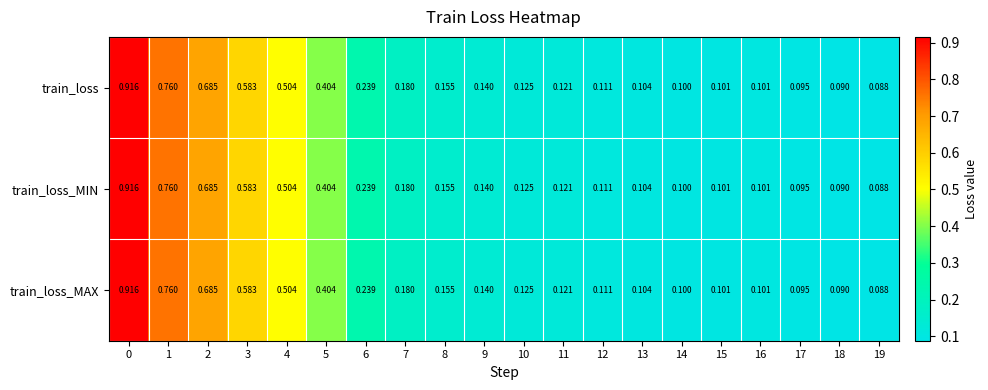

Is the value of train_loss at 9 greater than the value of train_loss_MIN at 17?

Yes